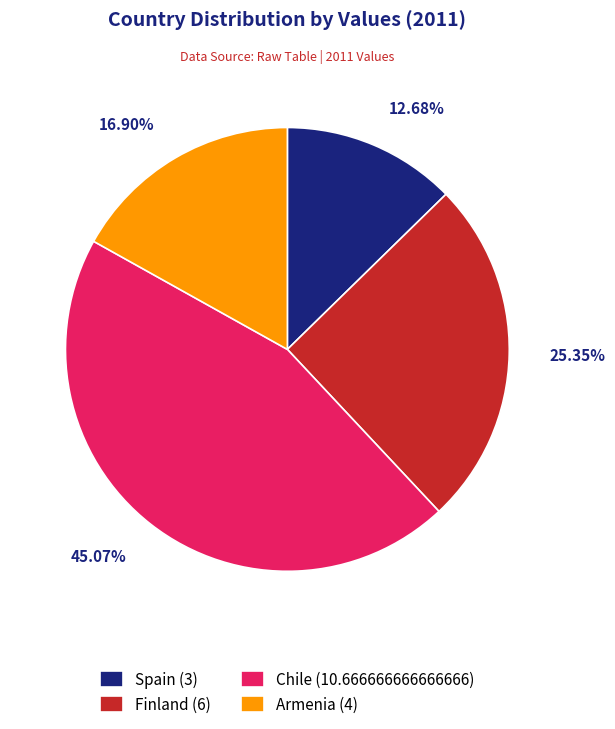

Rank the categories by value from lowest to highest.

Spain, Armenia, Finland, Chile